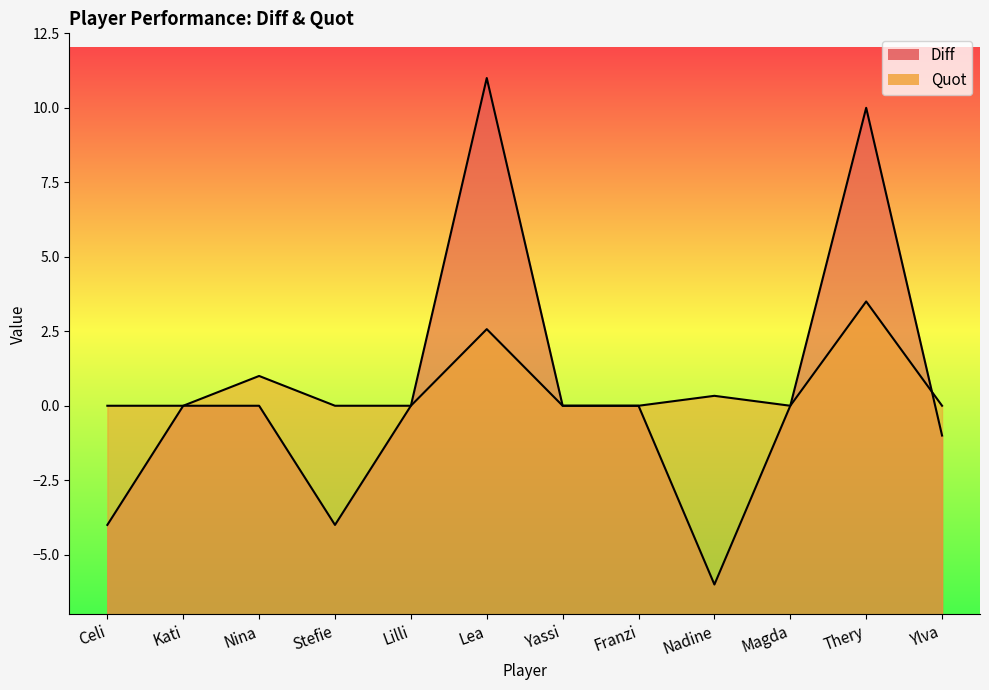

Which series changed the most between Celi and Magda?

Diff